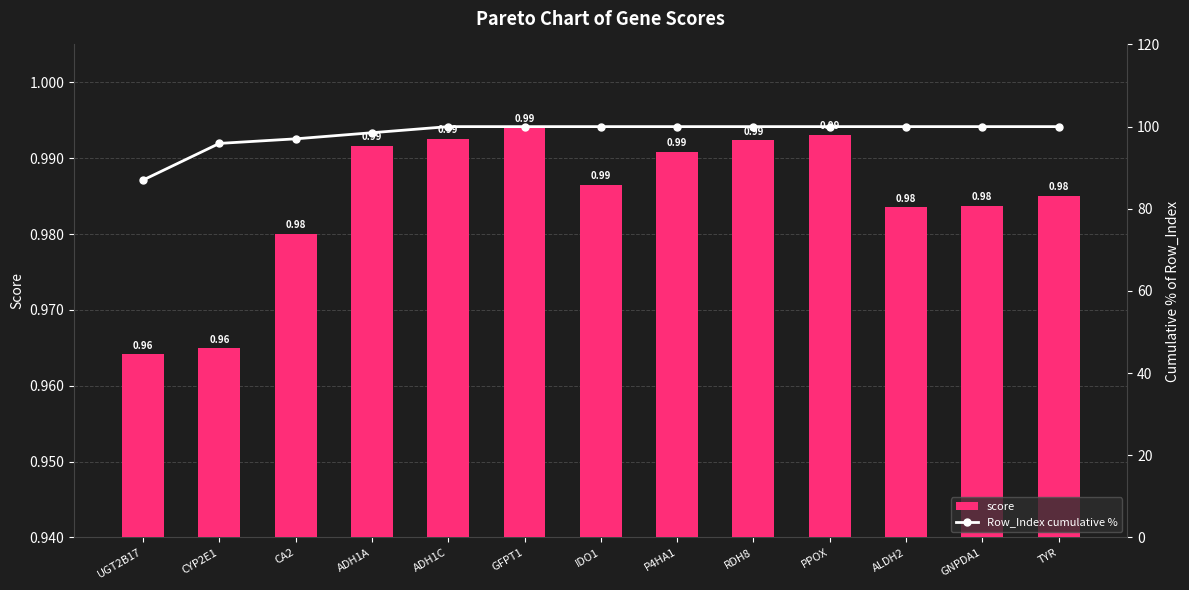

What is the value of the score bar at the 12th from the left?

1.0